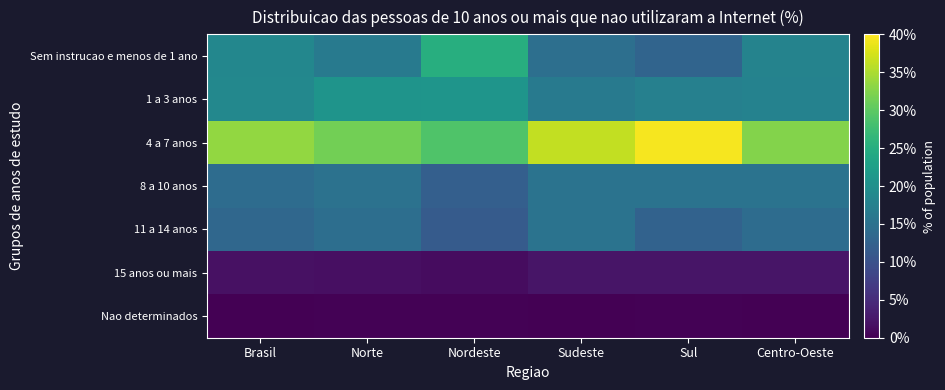

Reading left to right, what are all the values shown in this chart?

Sem instrucao e menos de 1 ano: Brasil=18.5	Norte=16.4	Nordeste=25.1	Sudeste=14.6	Sul=12.9	Centro-Oeste=17.9
1 a 3 anos: Brasil=18.6	Norte=20.7	Nordeste=20.9	Sudeste=16.3	Sul=17.4	Centro-Oeste=17.8
4 a 7 anos: Brasil=33.5	Norte=31.5	Nordeste=29.0	Sudeste=36.4	Sul=39.5	Centro-Oeste=32.6
8 a 10 anos: Brasil=14.1	Norte=15.1	Nordeste=12.1	Sudeste=15.2	Sul=15.2	Centro-Oeste=15.2
11 a 14 anos: Brasil=13.4	Norte=14.4	Nordeste=11.5	Sudeste=15.3	Sul=12.6	Centro-Oeste=14.2
15 anos ou mais: Brasil=1.8	Norte=1.7	Nordeste=1.3	Sudeste=2.2	Sul=2.2	Centro-Oeste=2.2
Nao determinados: Brasil=0.1	Norte=0.2	Nordeste=0.2	Sudeste=0.0	Sul=0.2	Centro-Oeste=0.1